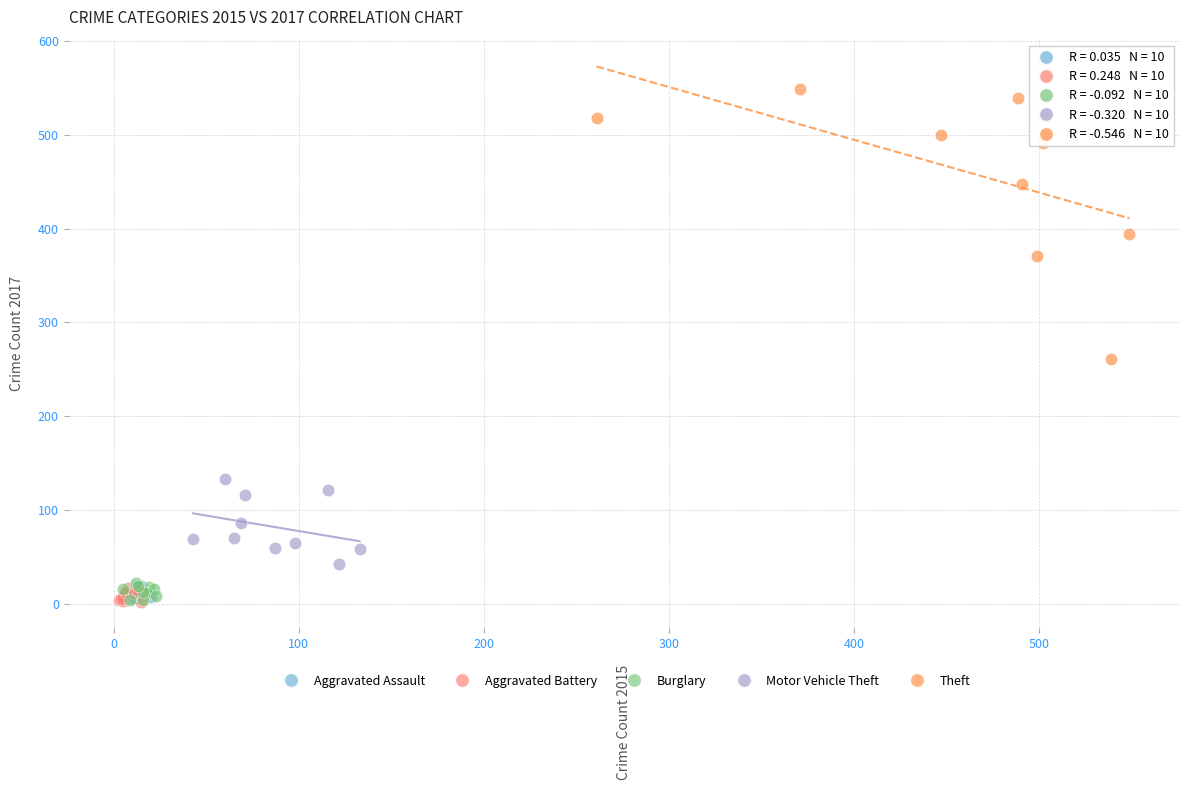

Which series has the largest Y range (max minus min)?

Theft